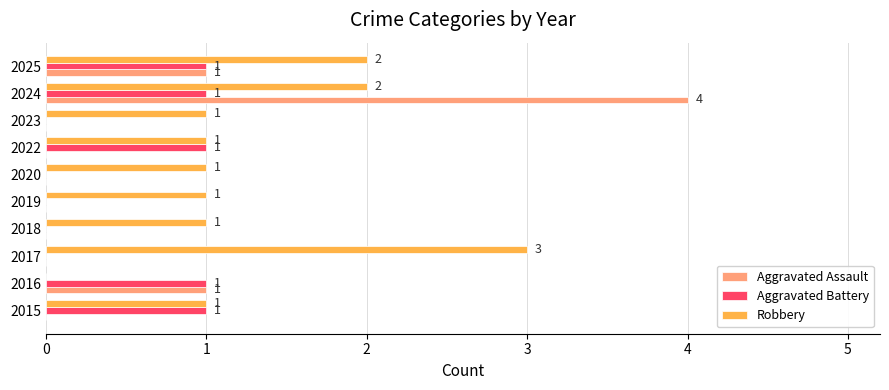

What is the average value of the Aggravated Assault series?

1